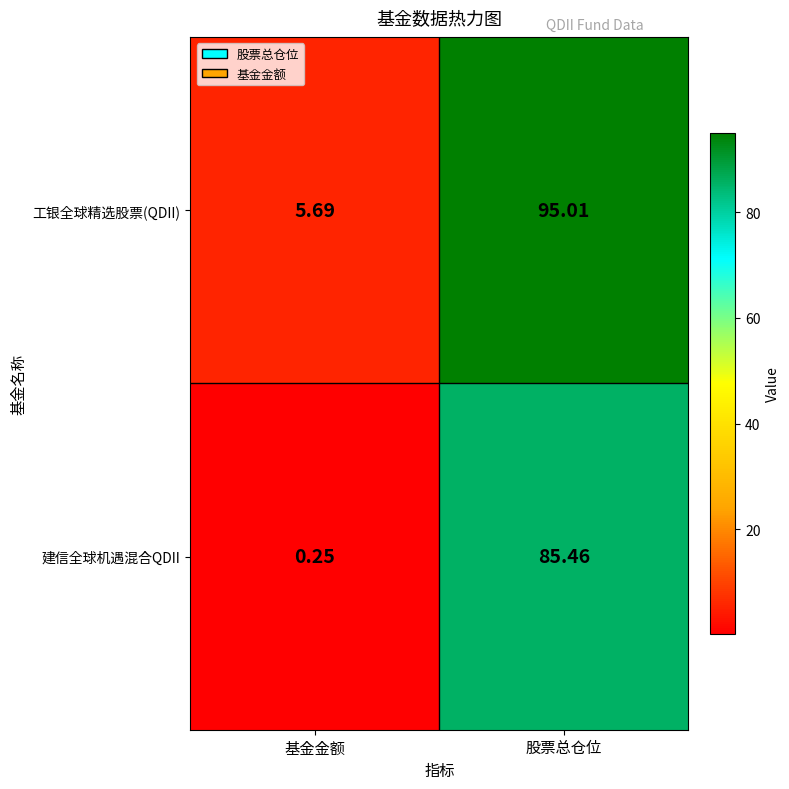

At which category is the sum across all series the highest?

股票总仓位